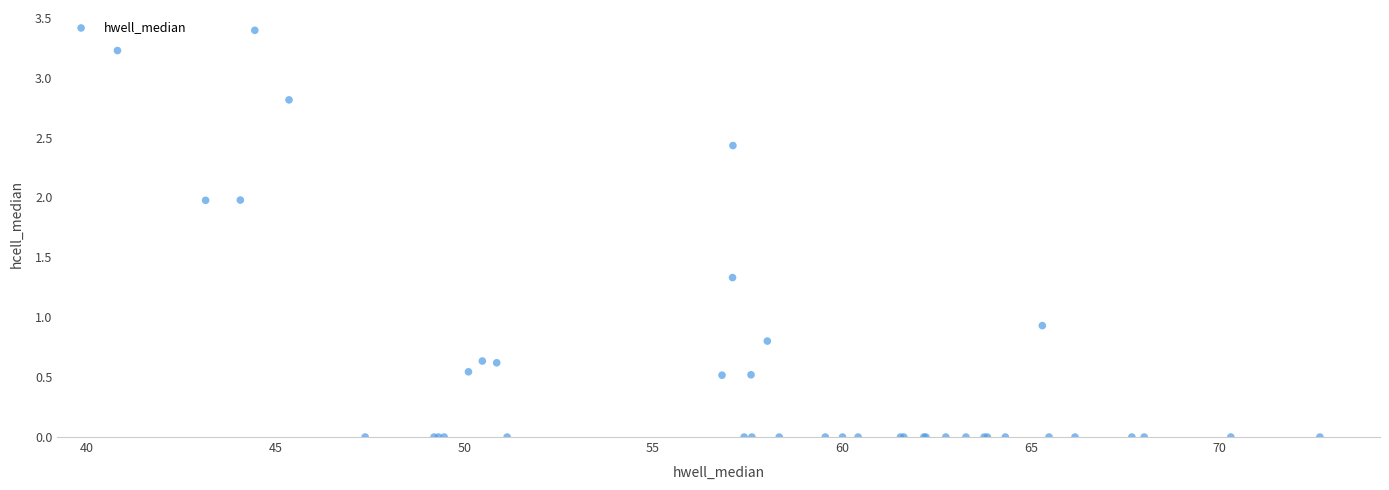

What Y value in the scatter plot is closest to 1?

0.9